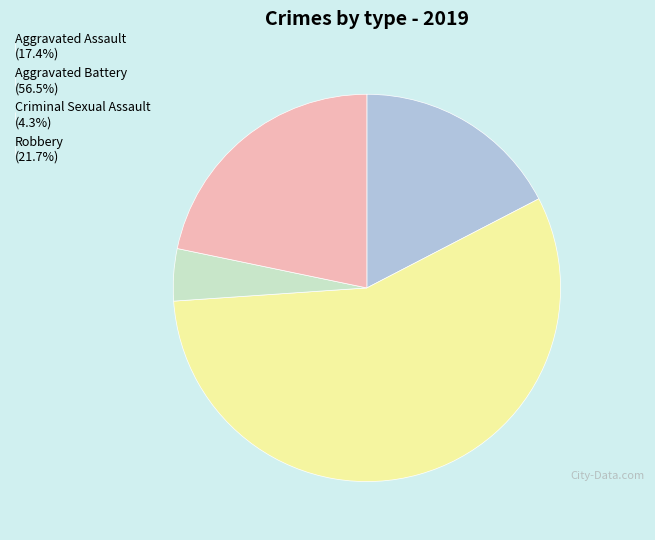

What is the smallest slice in the pie chart?

Criminal Sexual Assault